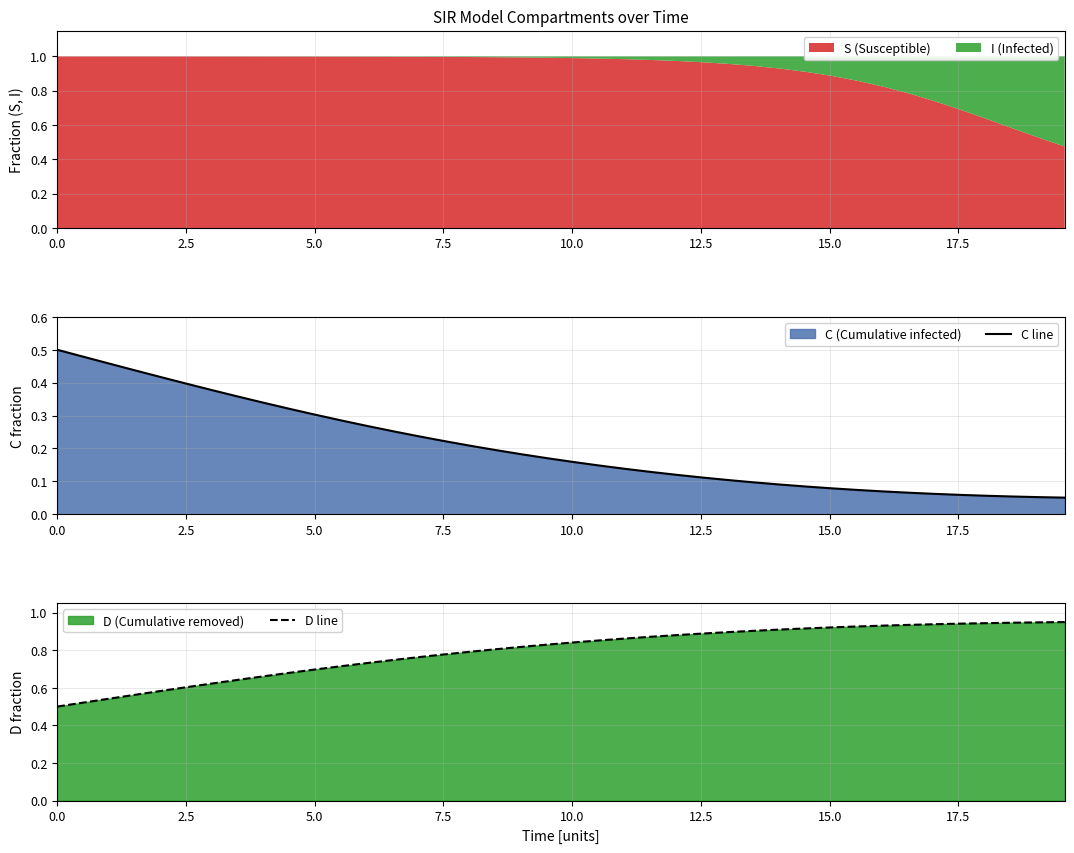

Is the value of D line at 9 greater than the value of C line at 9?

Yes